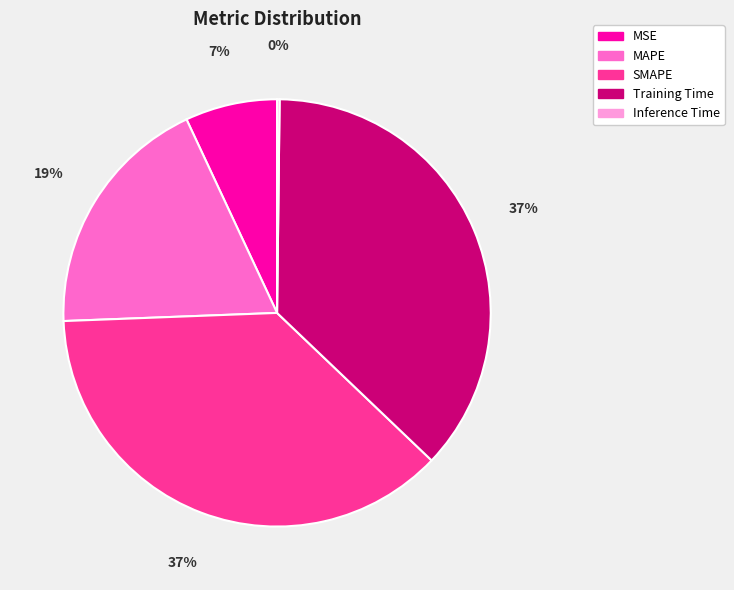

What percentage is the MAPE slice, to the nearest percent?

19%